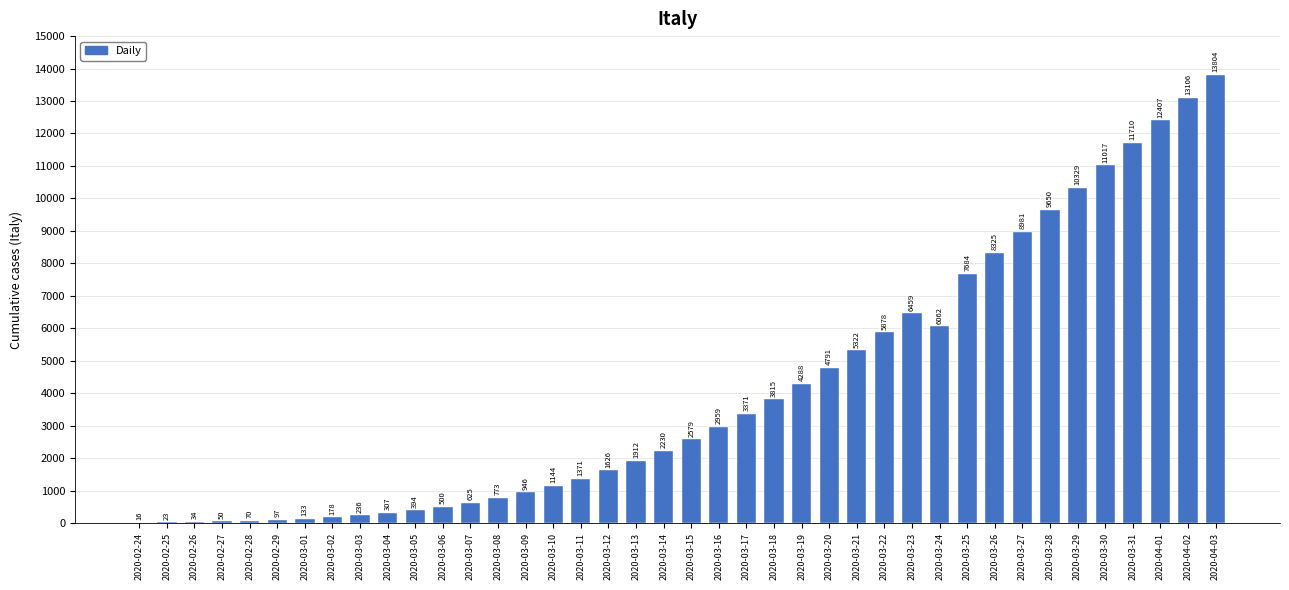

Which category has the highest value across all series?

2020-04-03